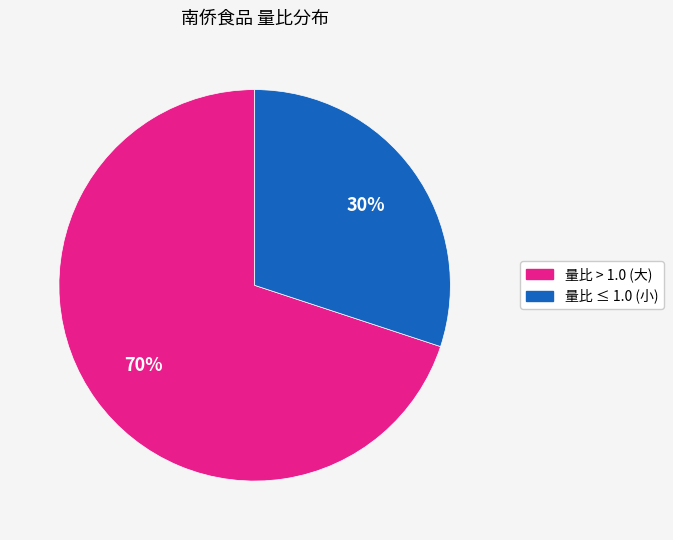

Count the number of slices in the pie.

2